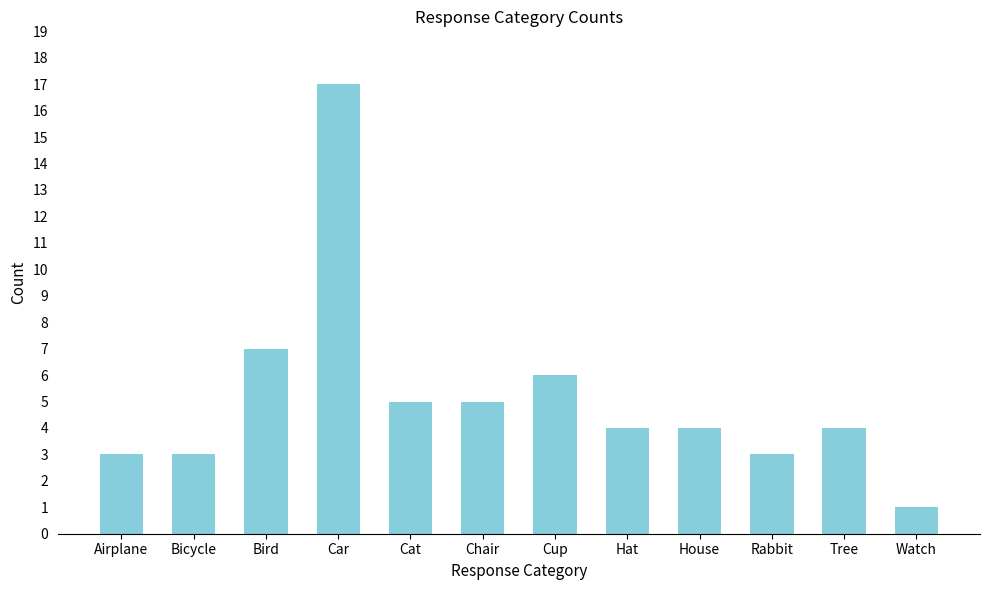

The value at Watch is 1. True or false?

True